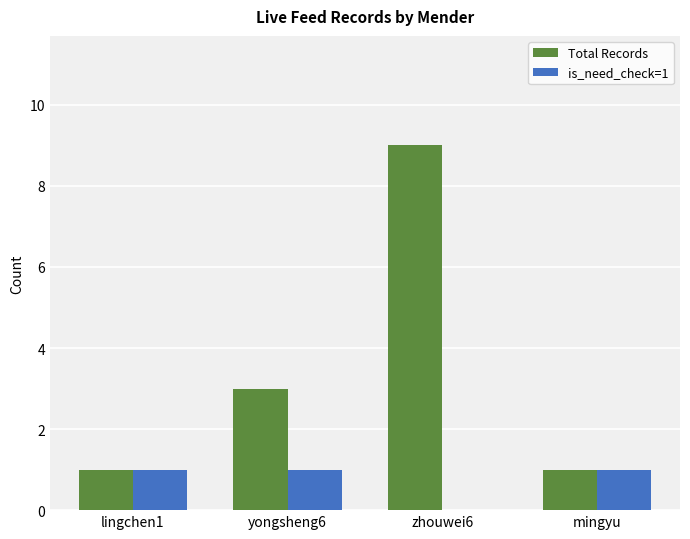

Which series has the largest range (max minus min)?

Total Records